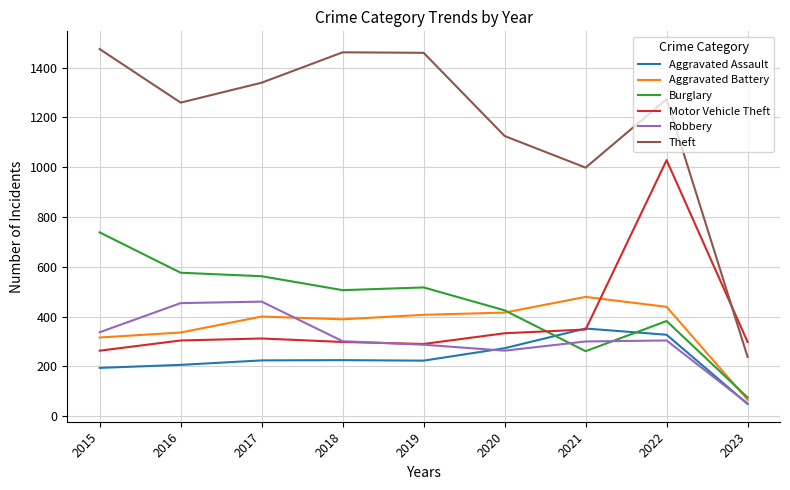

Which series changed the most between 2019 and 2021?

Theft